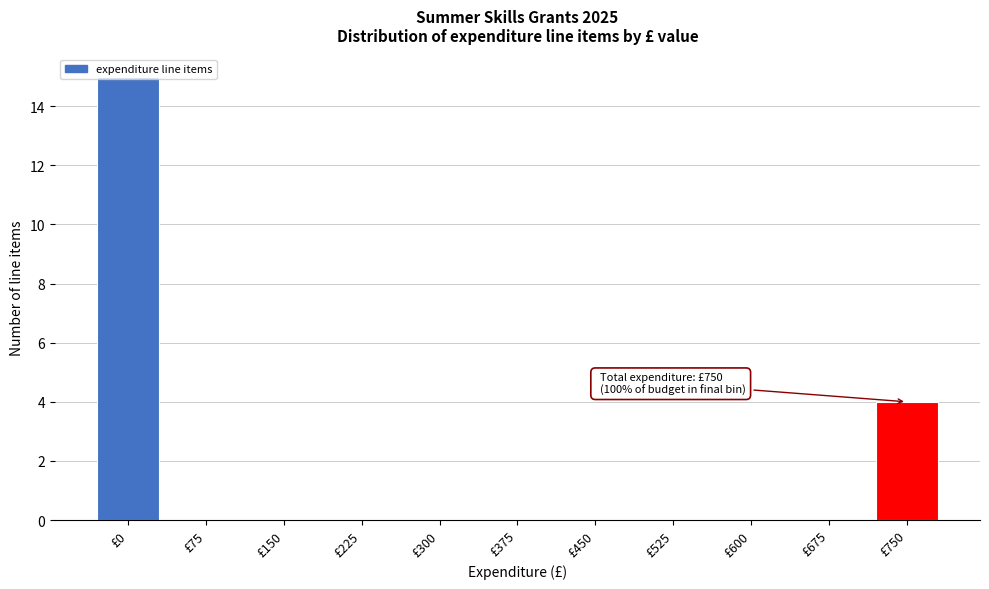

What is the sum of all values?

19